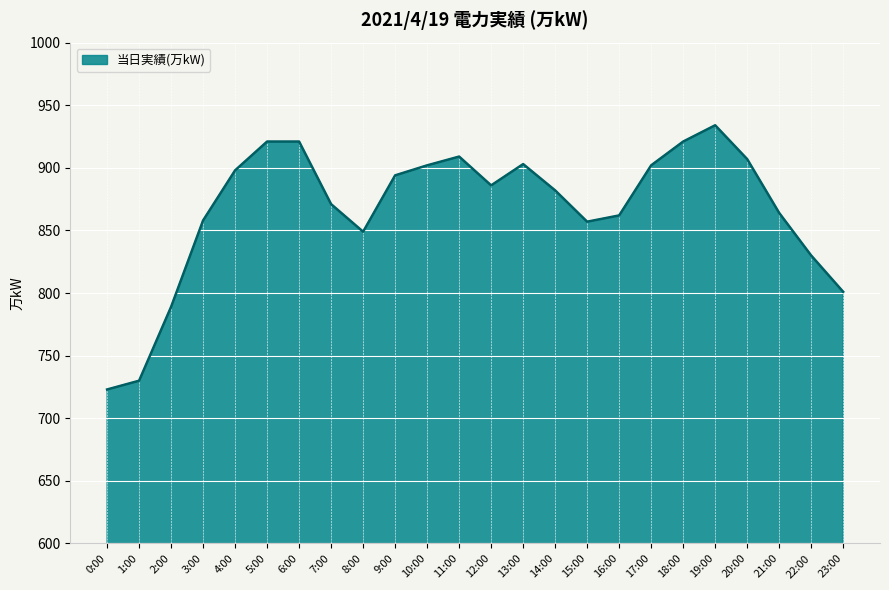

True or false: the data shows 830 at 22:00.

True